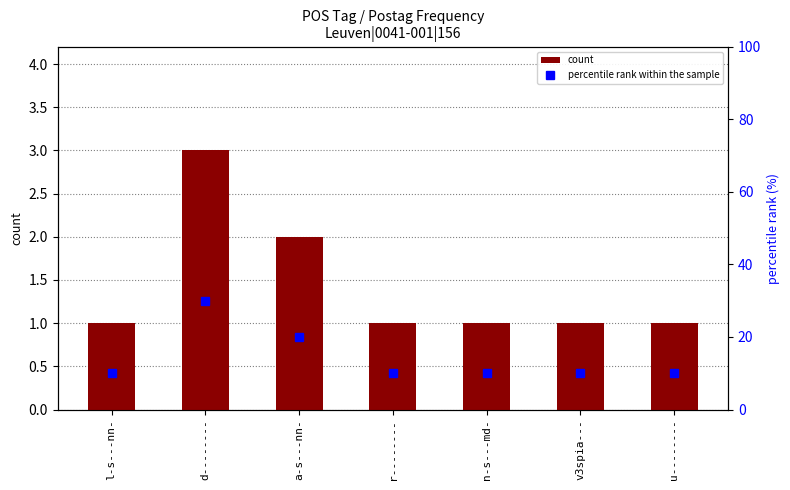

At which label is count closest to 2?

a-s---nn-